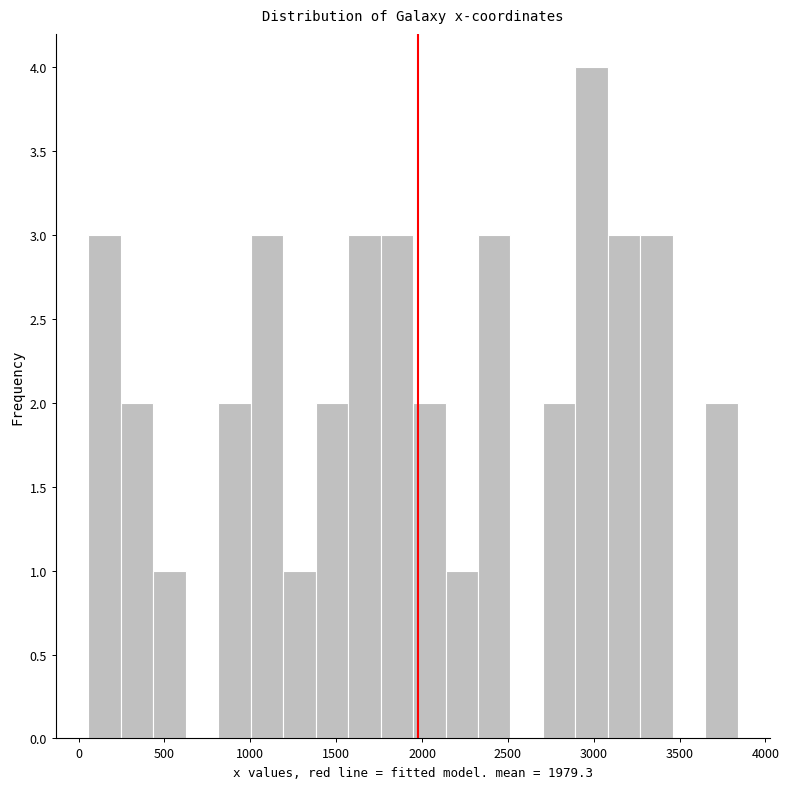

Read against the x-axis, roughly where is the centre of the tallest bar?

3000